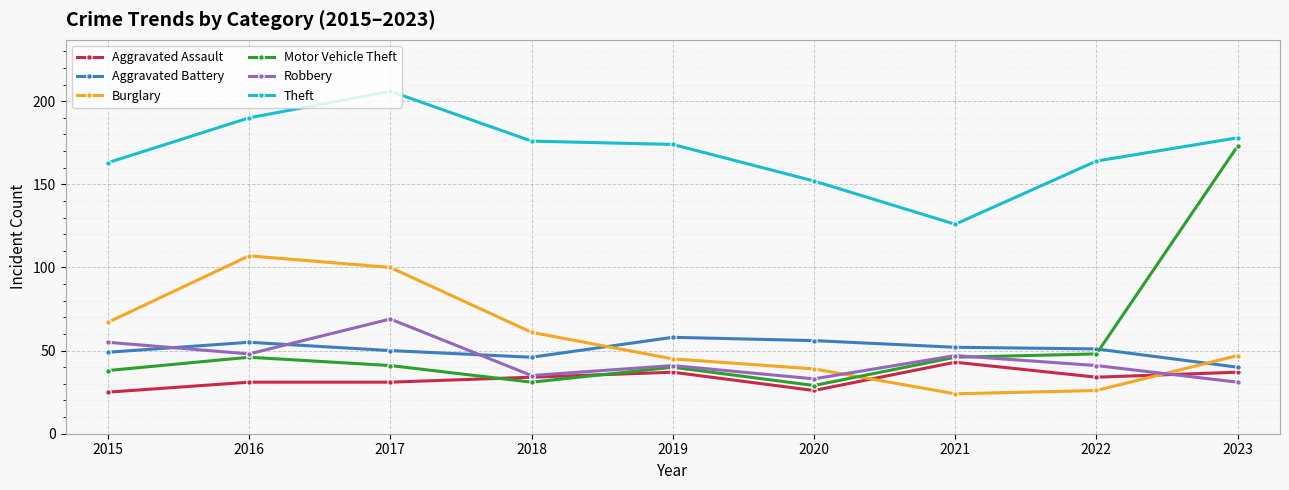

Which series has the largest total across all categories?

Theft